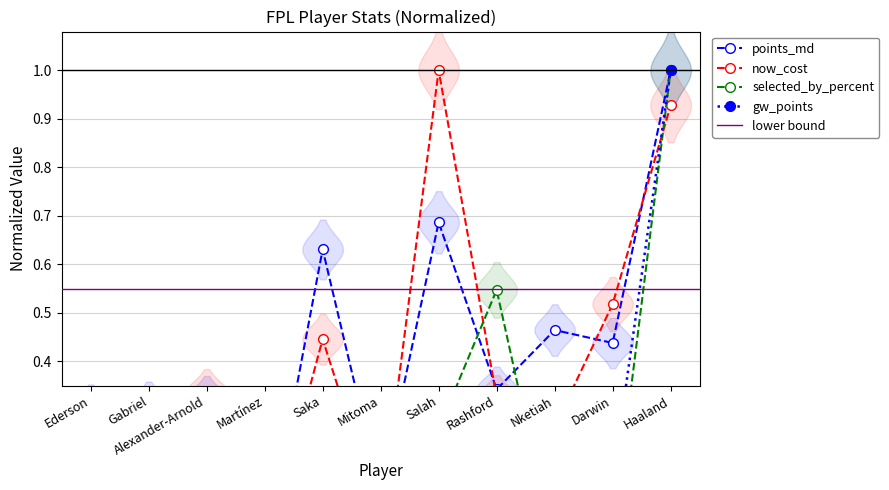

What is the average value of the gw_points series?

0.2